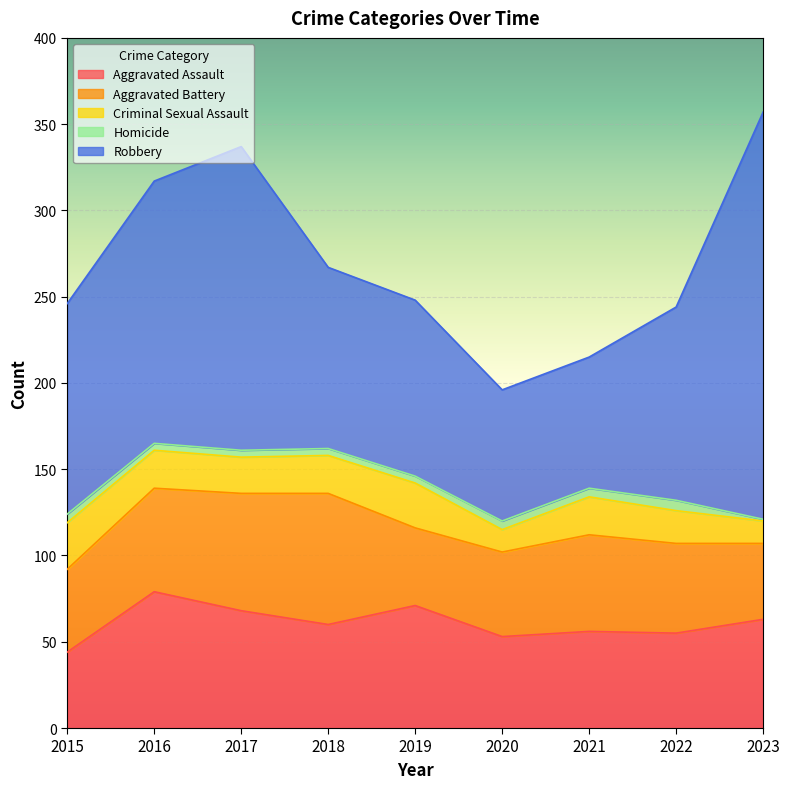

What are all the series names shown in the legend?

Aggravated Assault, Aggravated Battery, Criminal Sexual Assault, Homicide, Robbery